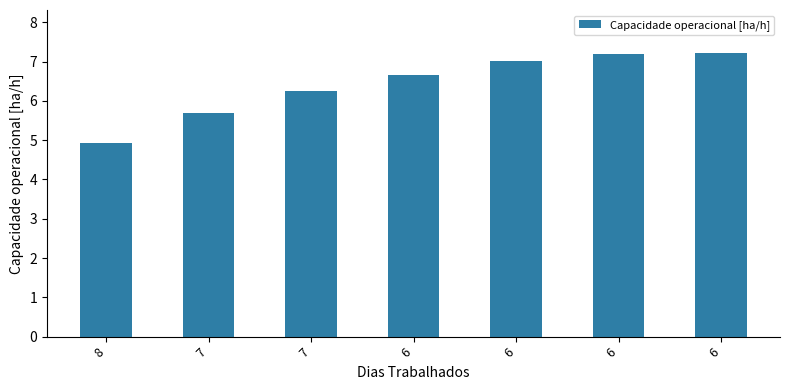

Reading left to right, list all the values displayed in this chart.

4.9	5.7	6.2	6.7	7.0	7.2	7.2